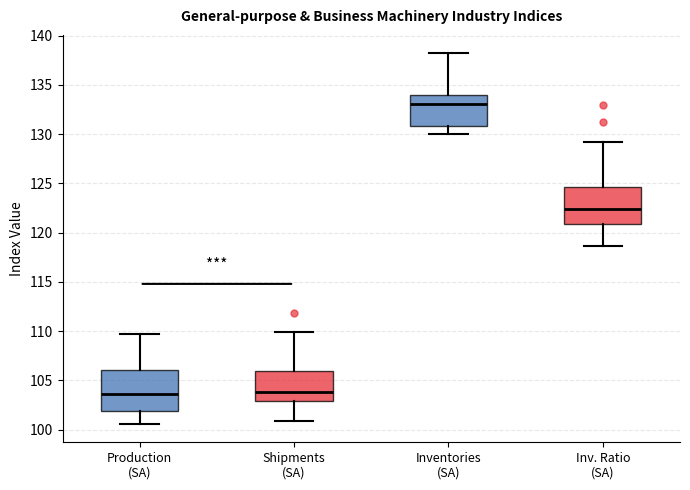

Reading left to right, transcribe this box plot: for each box, give where its median line is, the range the box spans, and where its two whiskers end, as read against the y-axis. The values are not printed on the chart, so give them approximately, as read against the axis.

Production (SA): median 103.5, box 102.0 to 106.0, whiskers 100.5 to 109.5
Shipments (SA): median 104.0, box 103.0 to 106.0, whiskers 101.0 to 110.0
Inventories (SA): median 133.0, box 131.0 to 134.0, whiskers 130.0 to 138.0
Inv. Ratio (SA): median 122.5, box 121.0 to 124.5, whiskers 118.5 to 129.0